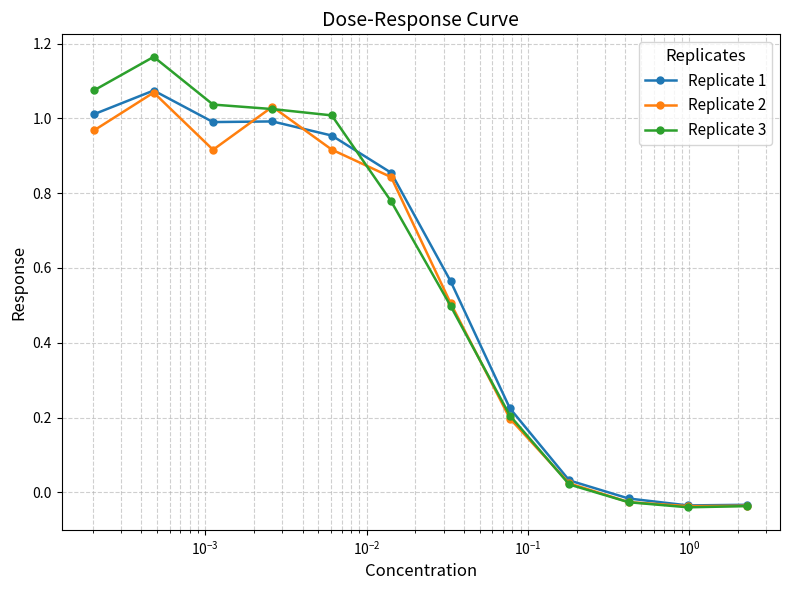

At how many categories does at least one series exceed 0?

9